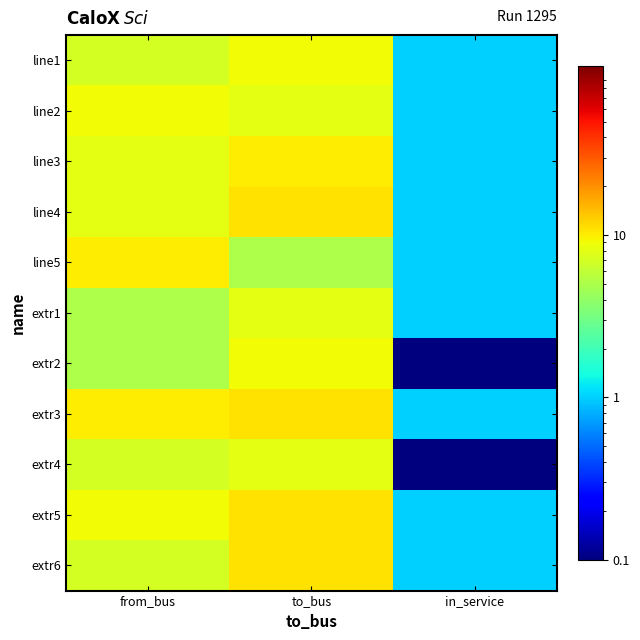

What is the difference between the highest and lowest values at to_bus?

6.0